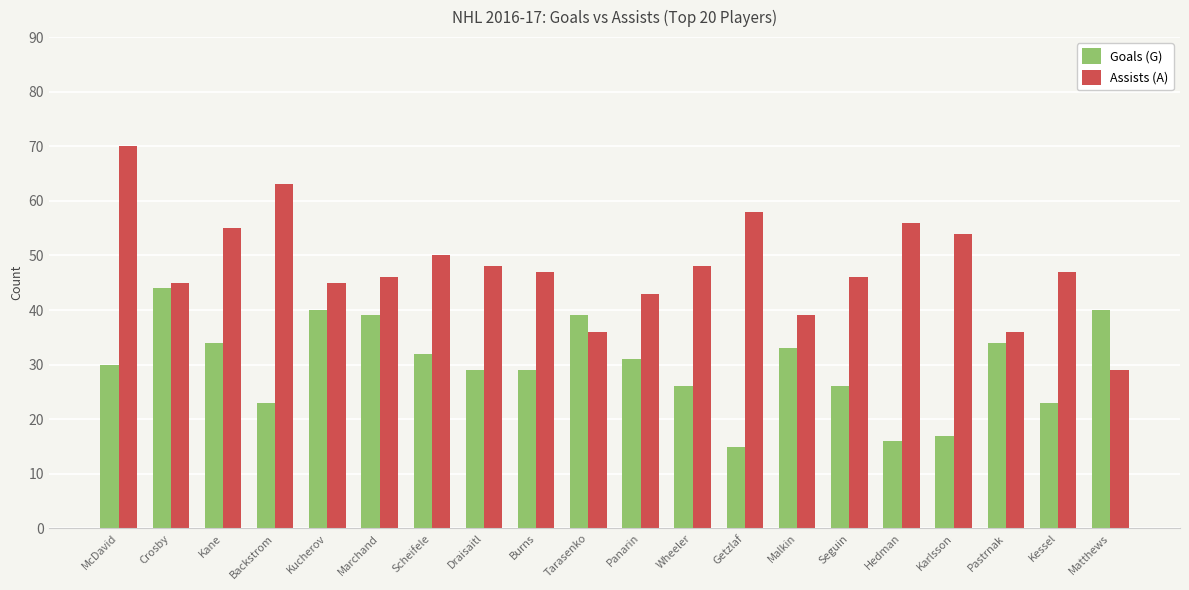

What is the approximate value of Assists (A) at Tarasenko, to the nearest 10?

40